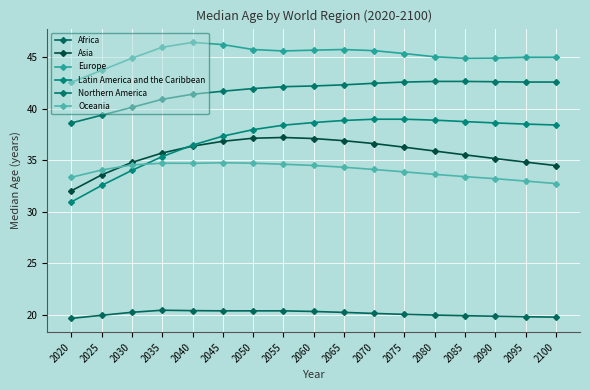

True or false: Europe has a value of 61.6 at 2035.

False